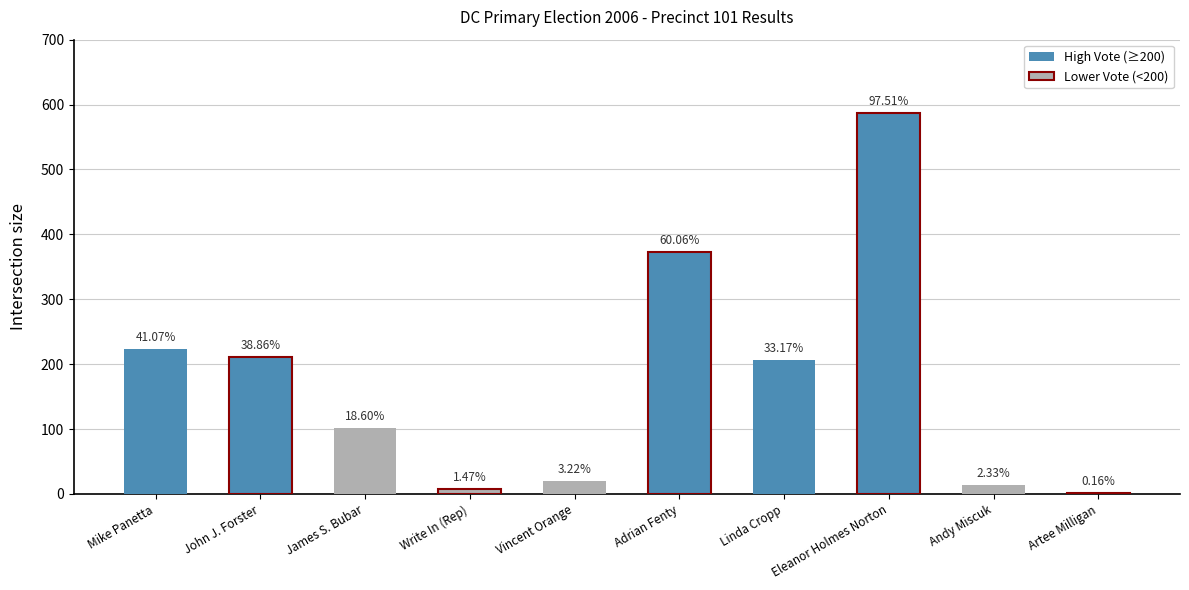

Count the number of data series in this chart.

1